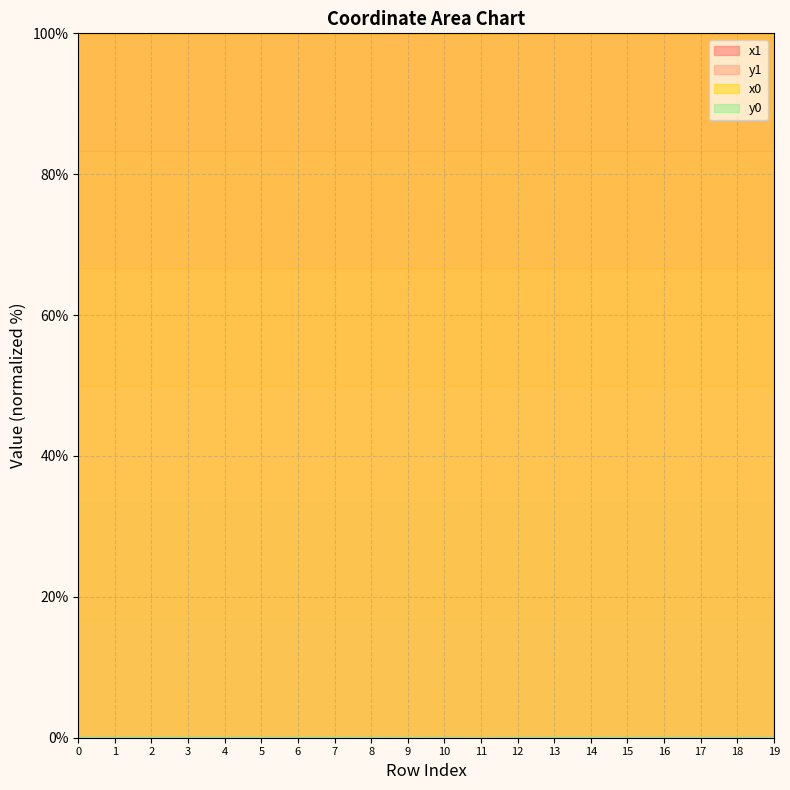

Is the value of y0 at 2 greater than the value of x1 at 9?

No